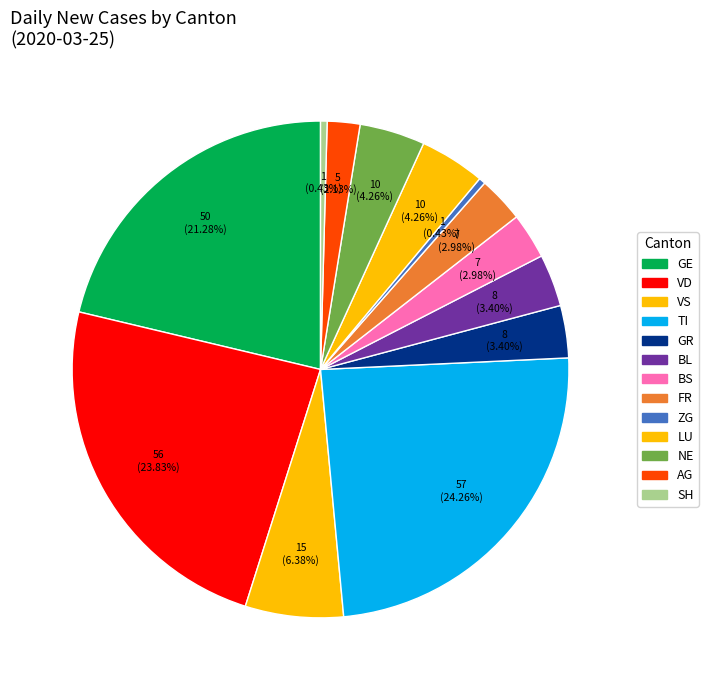

Which category has the biggest portion of the pie?

TI